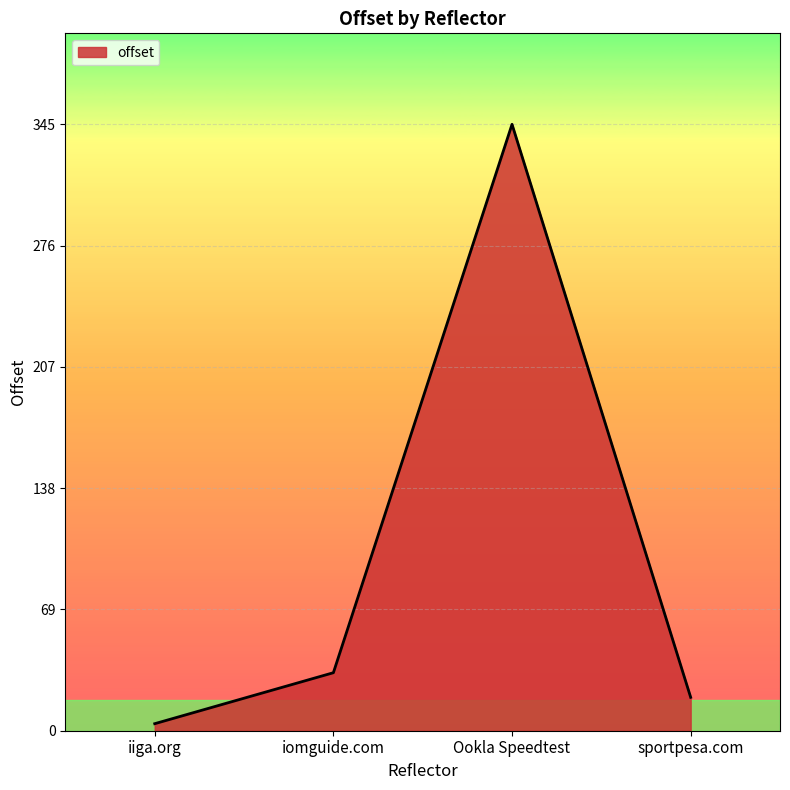

Is it true that the value at sportpesa.com is 19?

True